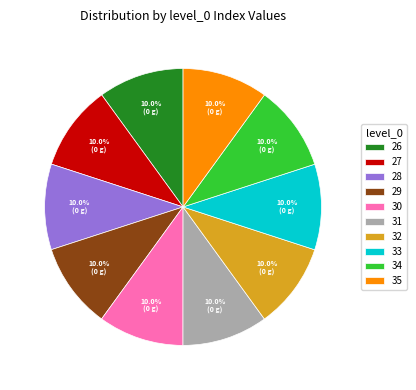

Approximately how many times larger is the value at 34 compared to 29?

1.0